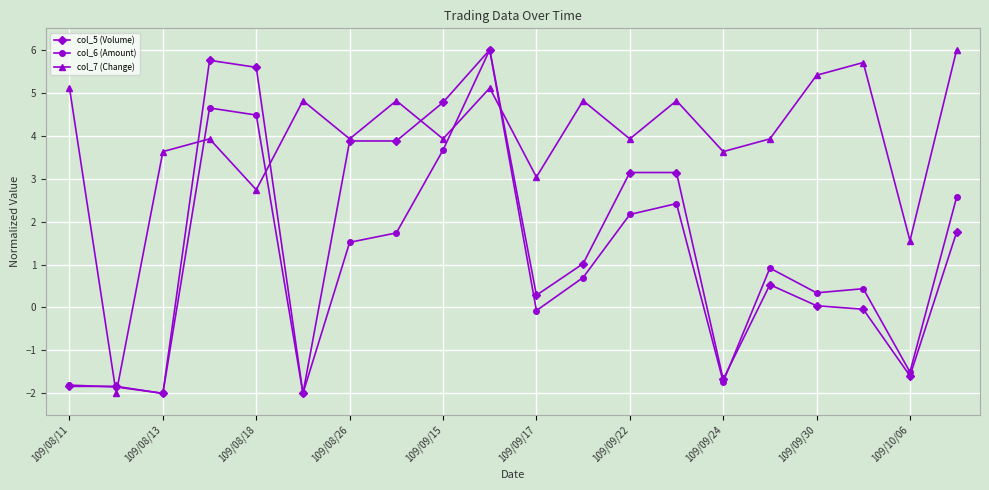

True or false: col_5 (Volume) has more than 2 interior local peaks.

True